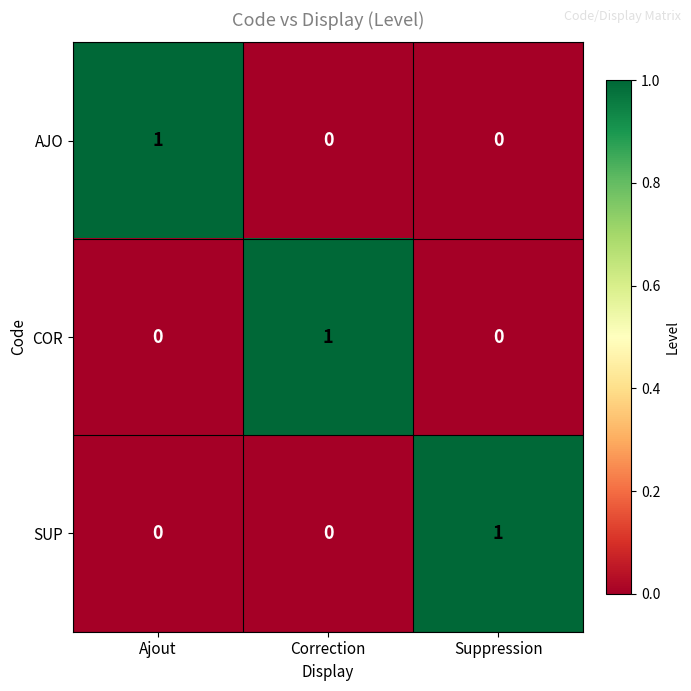

How many positive values does the COR series have?

1